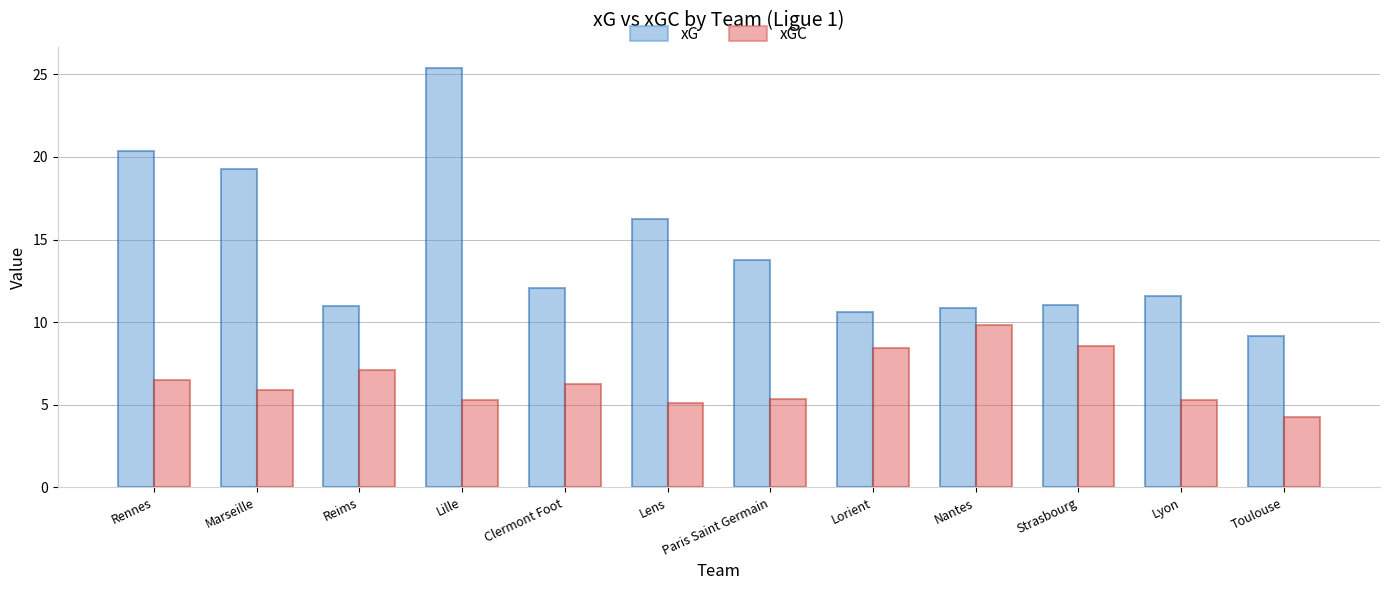

What is the minimum value for xGC?

4.3